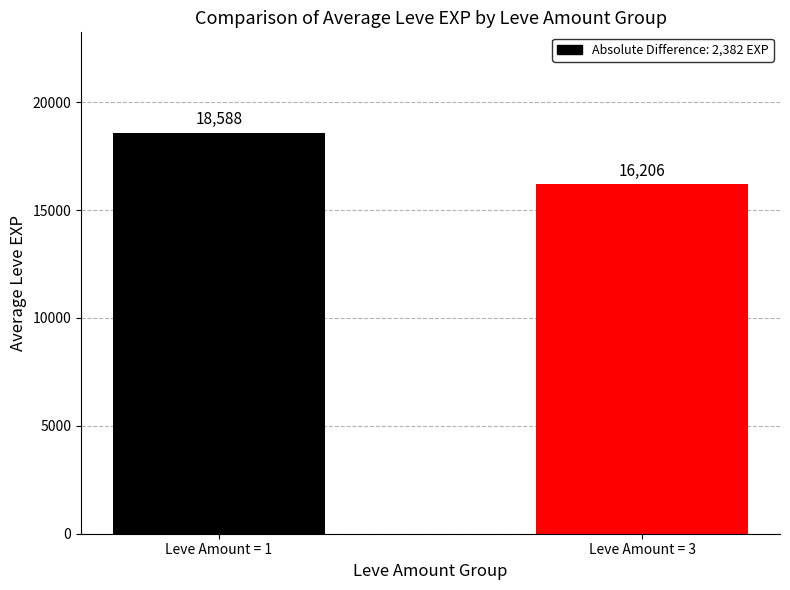

What is the difference between the values at Leve Amount = 1 and Leve Amount = 3?

2382.0